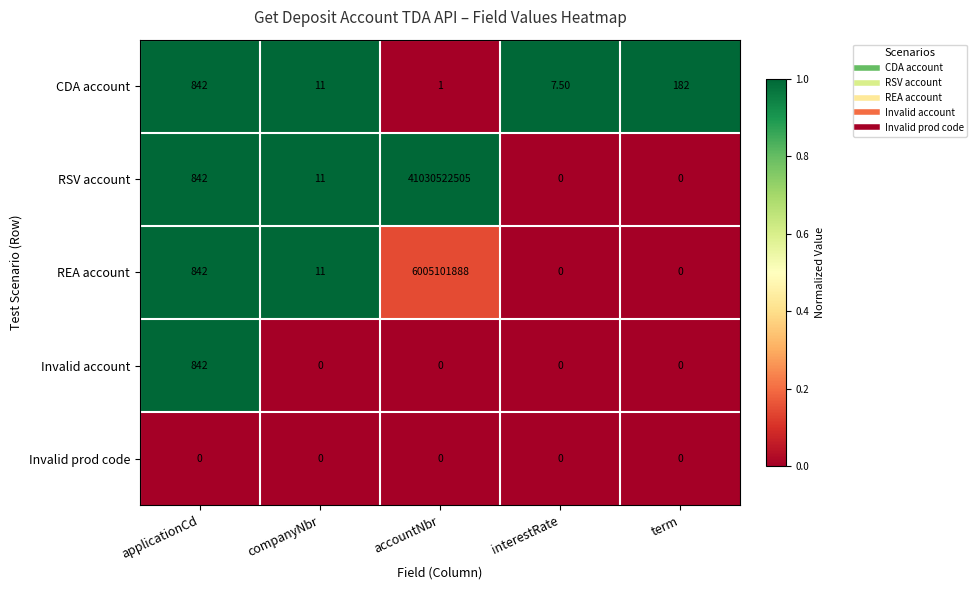

What is the average value of the Invalid account series?

168.4